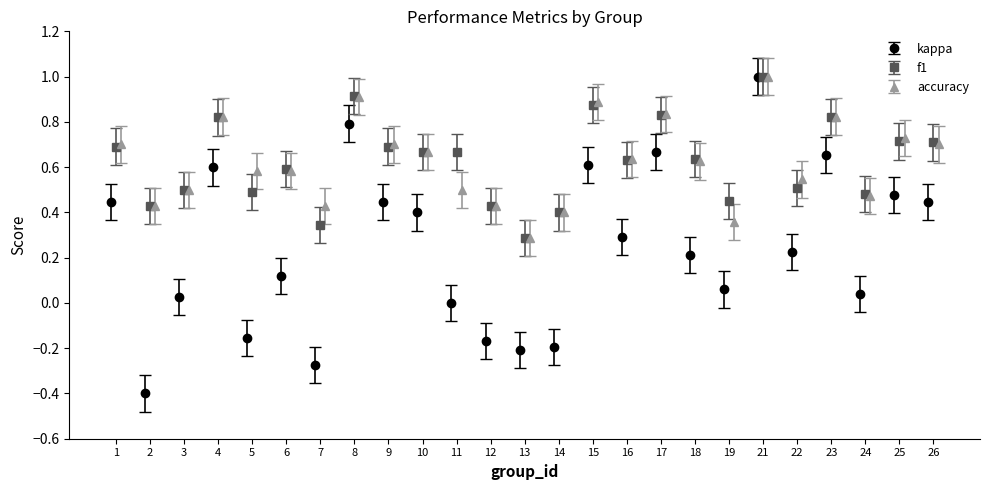

What is the value of the kappa bar at the 1st from the left?

0.5